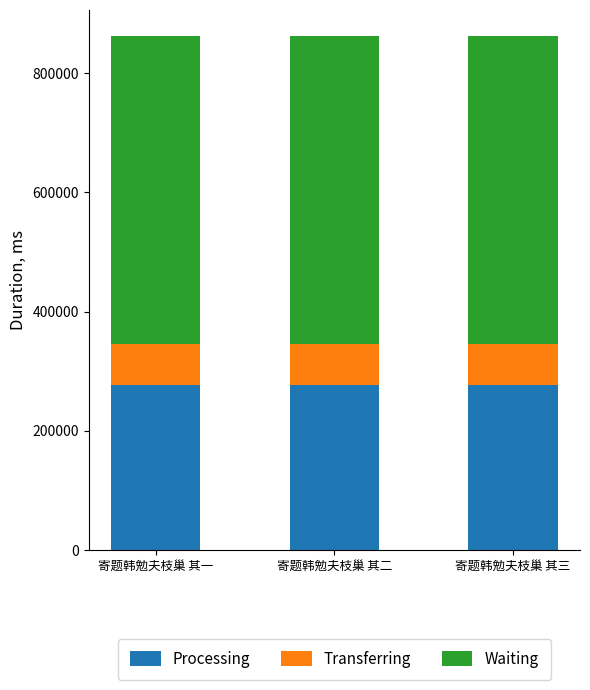

Does the chart contain any negative values?

No